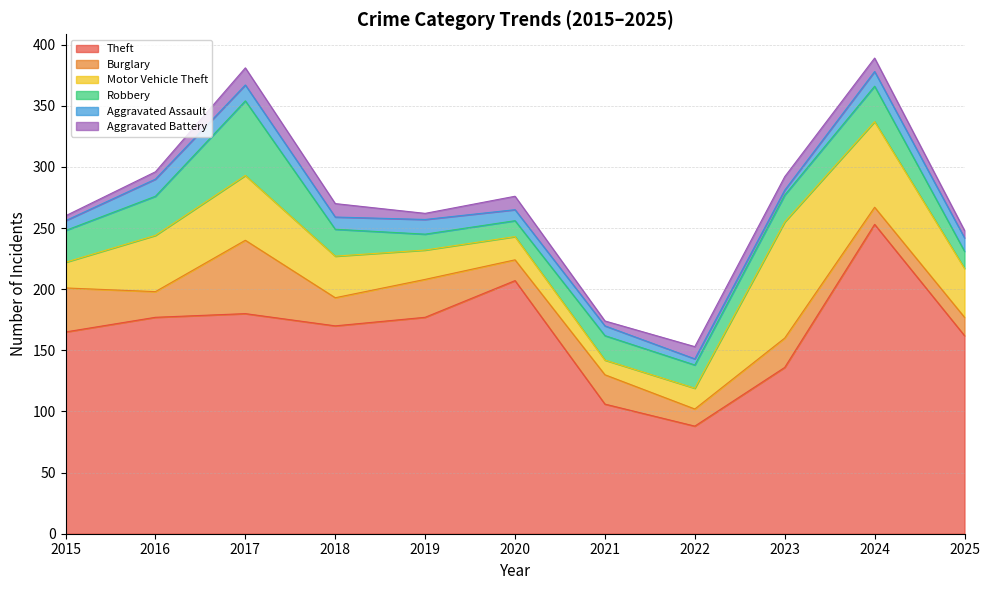

What is the difference between the highest and lowest values at 2017?

167